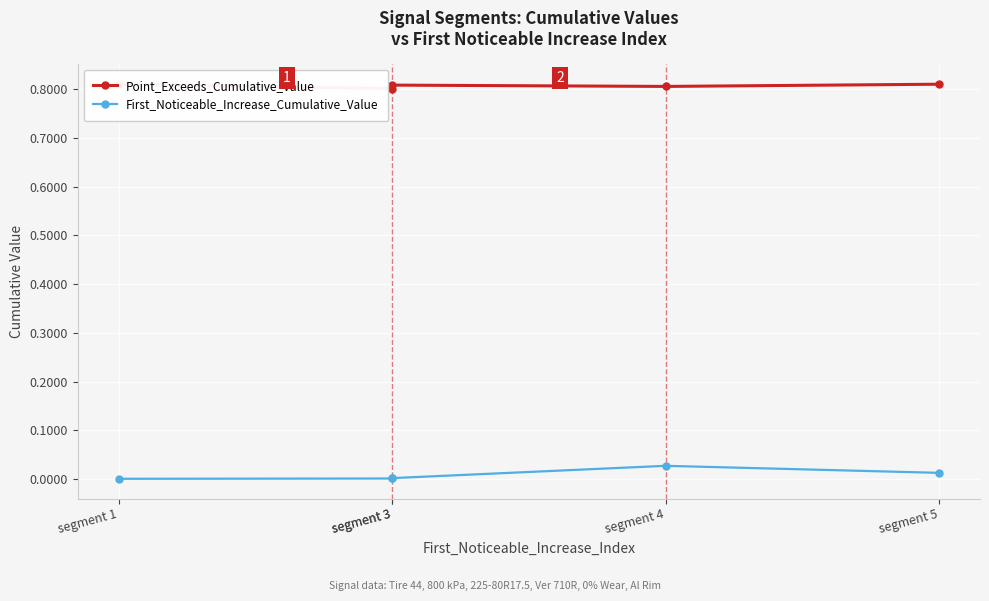

True or false: First_Noticeable_Increase_Cumulative_Value and Point_Exceeds_Cumulative_Value cross at least once.

False